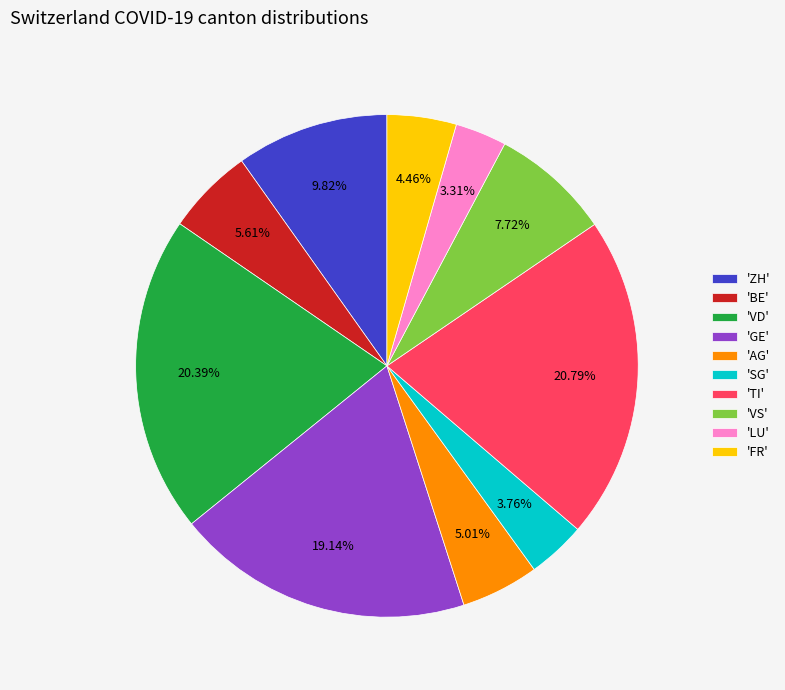

Which has a higher value, 'AG' or 'BE'?

'BE'